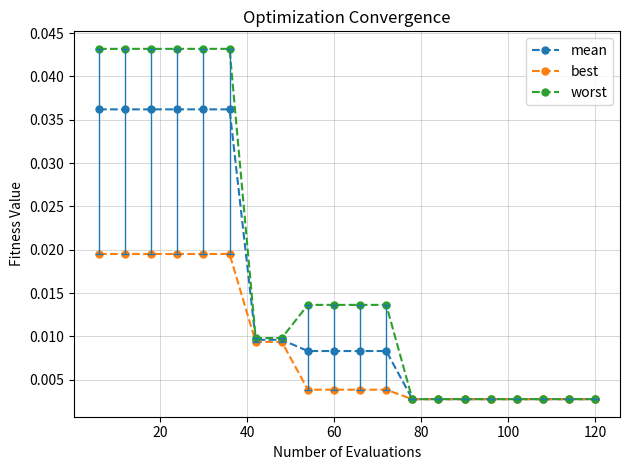

What are all the series names shown in the legend?

mean, best, worst